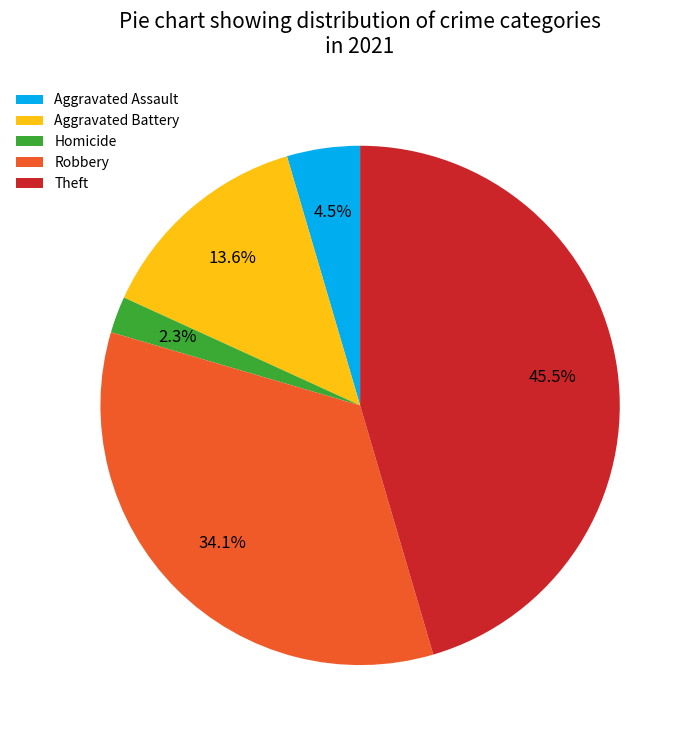

How many slices are in this pie chart?

5